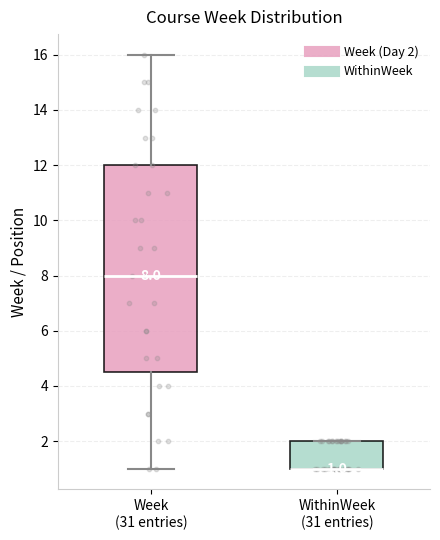

Comparing the boxes themselves (not the whiskers), which one is the tallest?

Week (31 entries)